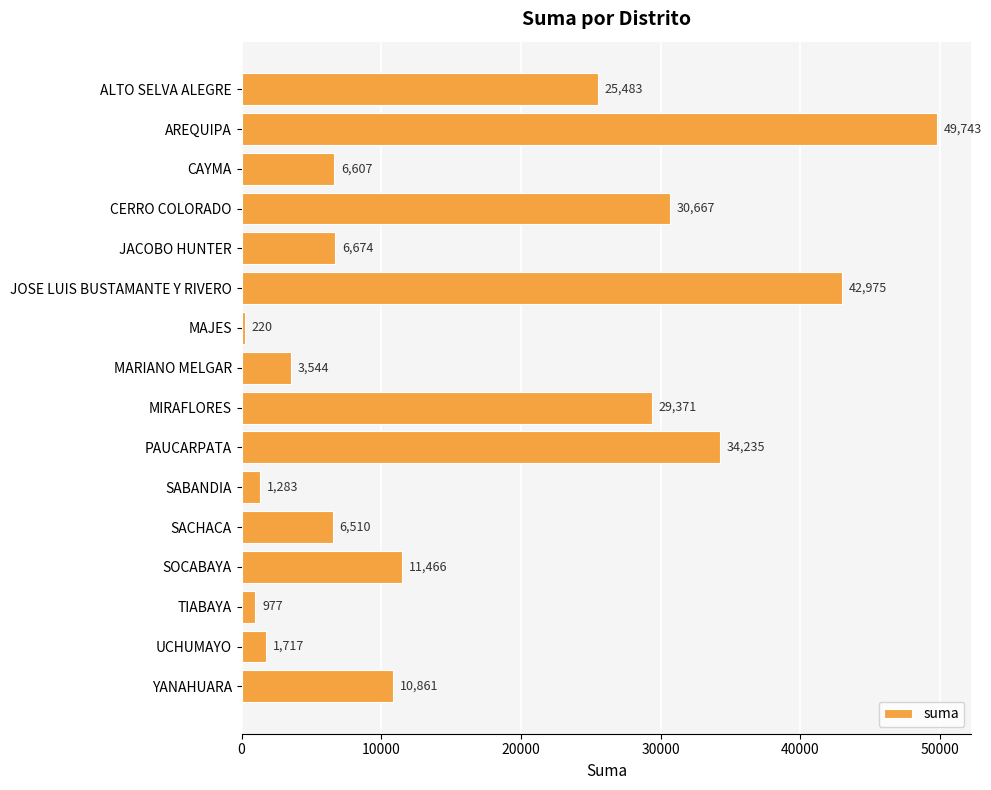

At which category does the chart reach its peak across all series?

AREQUIPA